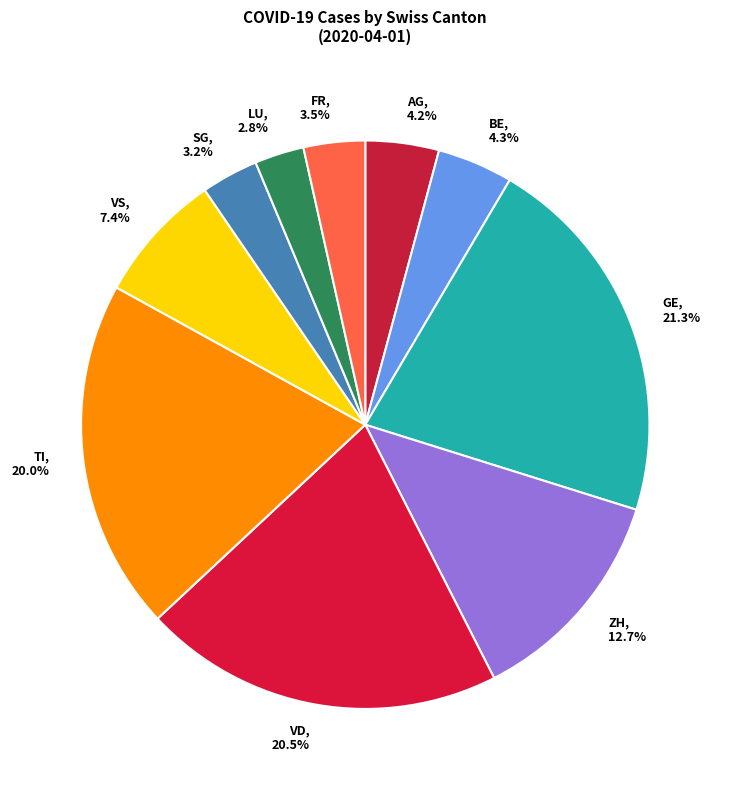

Does GE represent more than half of the total?

No